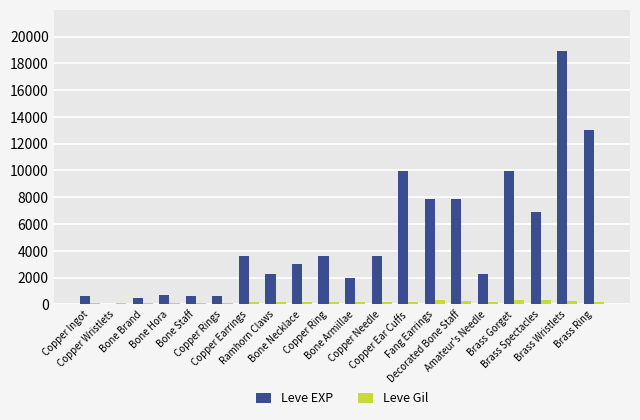

What is the sum of the Leve EXP values at Copper Ring and Bone Brand?

4050